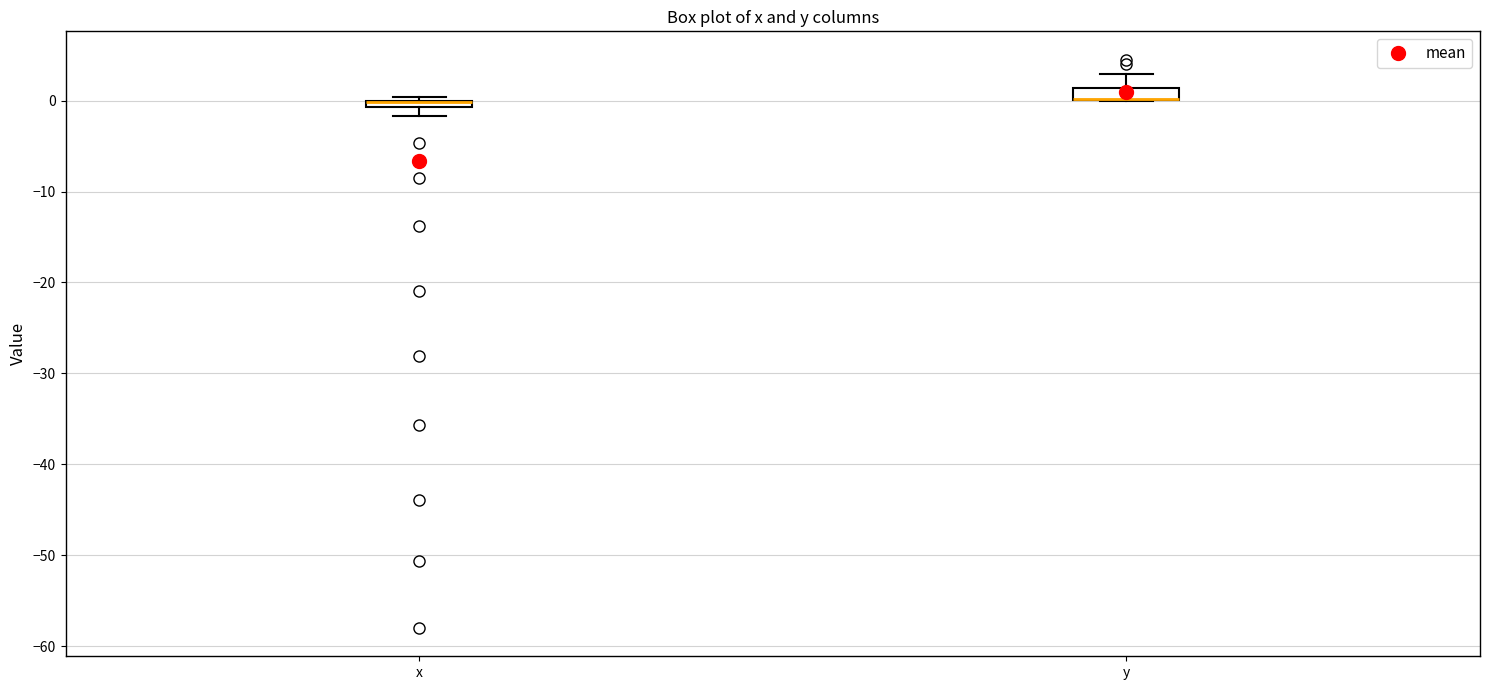

Where is the lower edge of the box for y on the y-axis? The values are not printed on the chart, so give them approximately, as read against the axis.

0